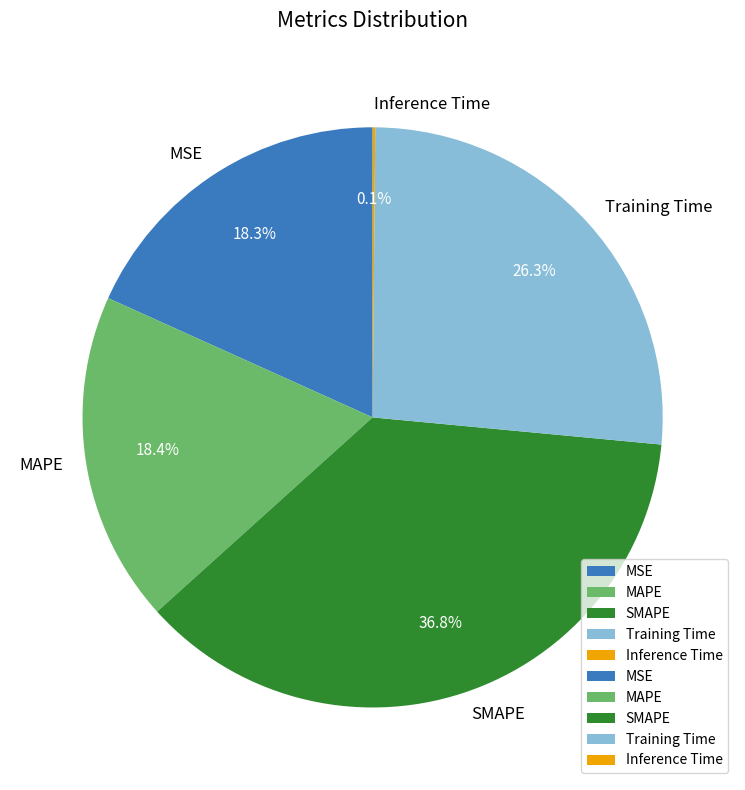

How much of the chart is everything except MSE?

81.7%